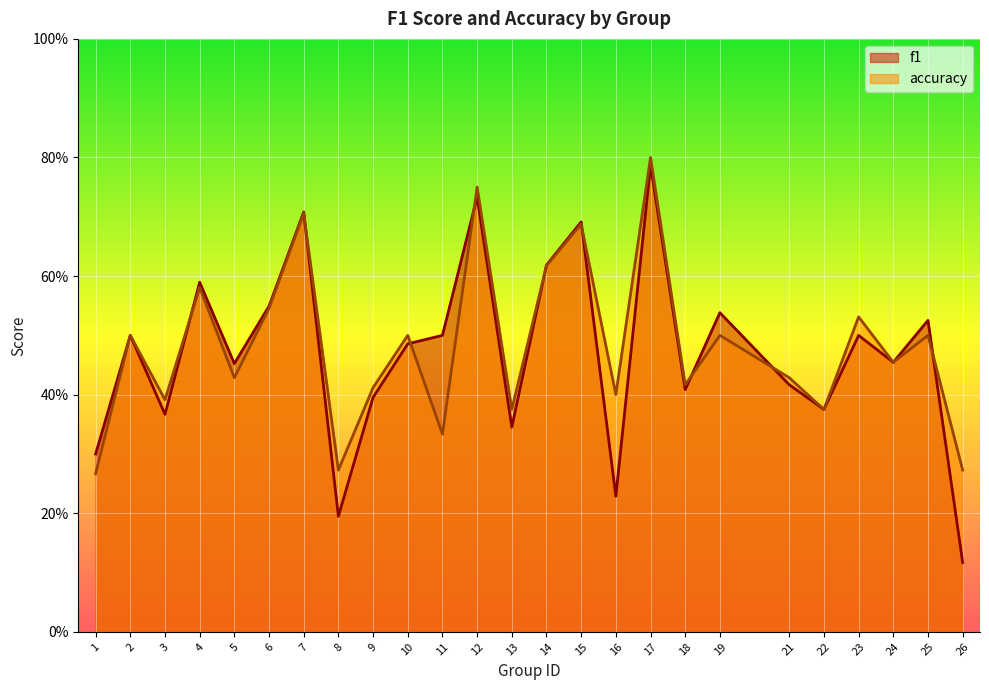

What are all the series names shown in the legend?

f1, accuracy